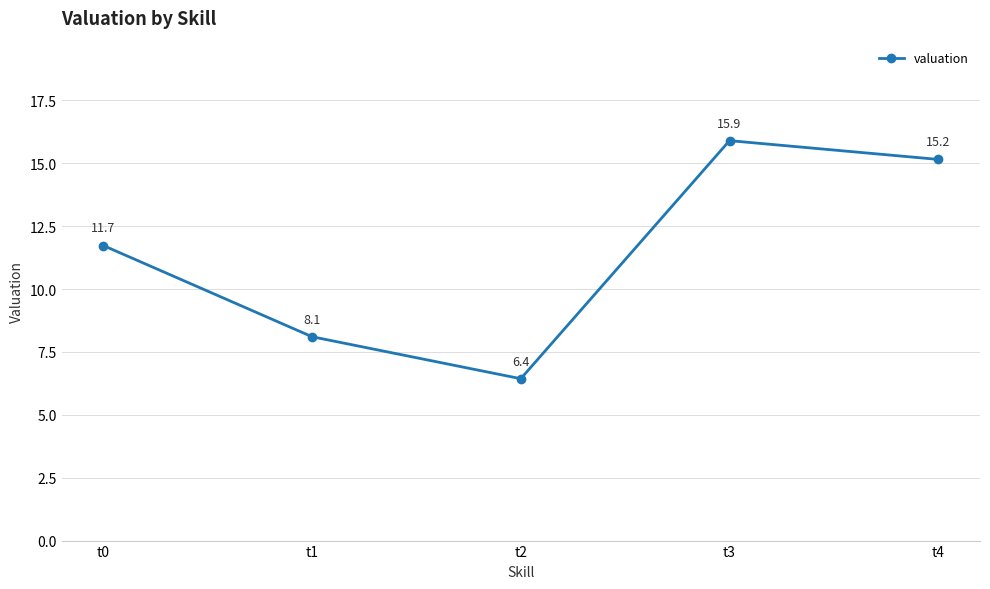

True or false: there are more than 0 points higher than both neighbors.

True